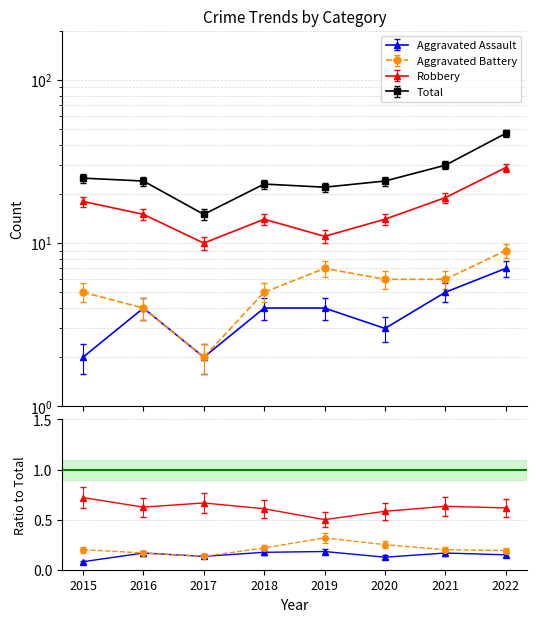

Which category has the highest value across all series?

2022